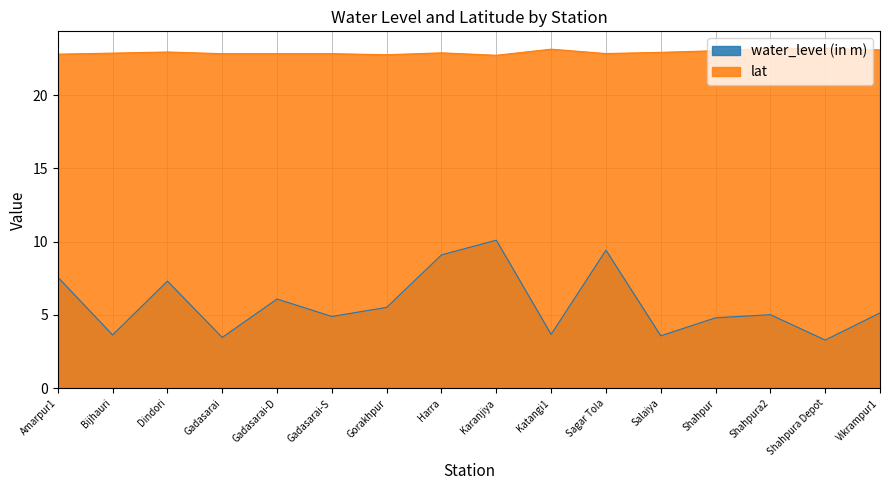

At which label does lat reach its minimum?

Karanjiya